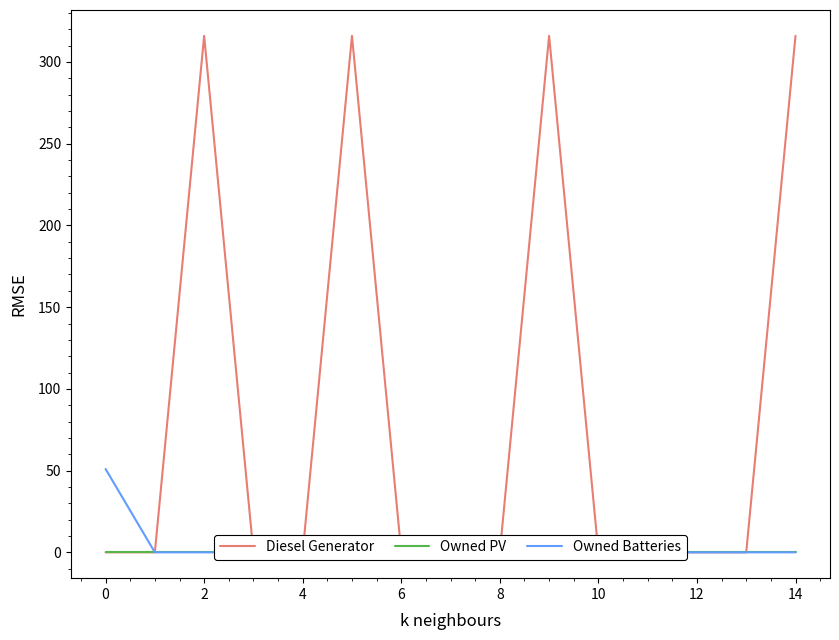

Which series has the largest range (max minus min)?

Diesel Generator